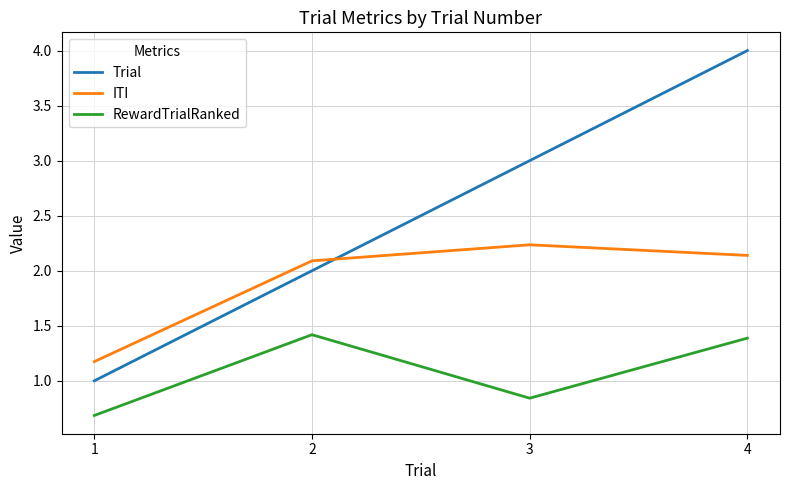

Which series has the largest range (max minus min)?

Trial